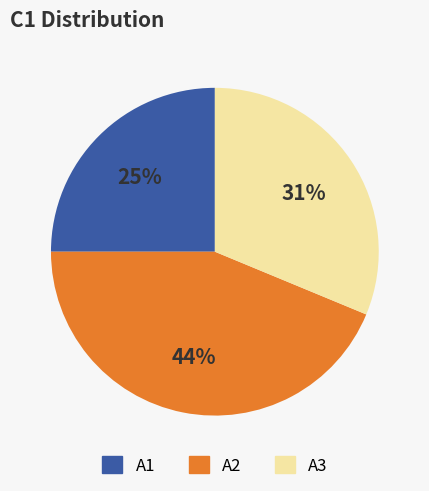

Do A1 and A2 together represent more than half of the pie?

Yes